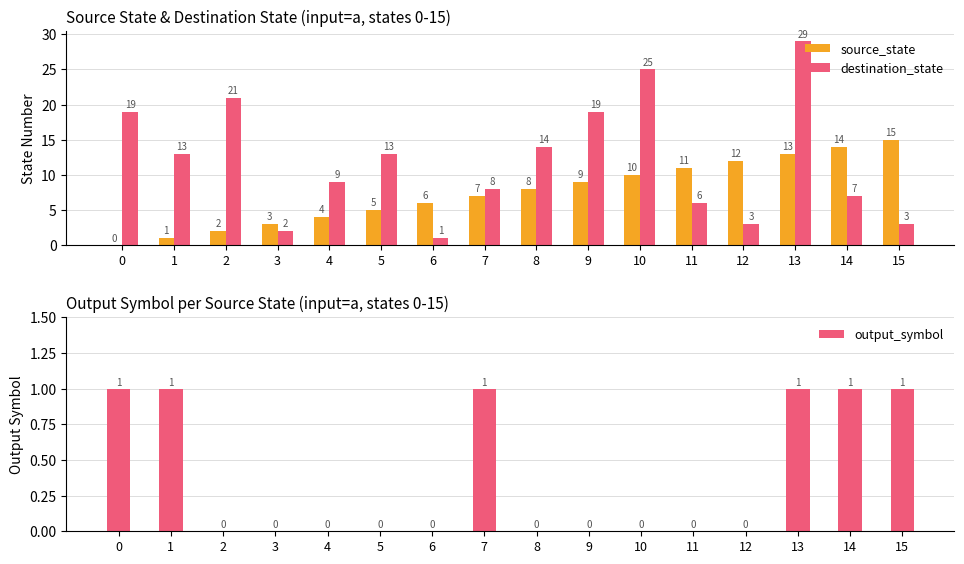

At which category is the sum across all series the highest?

13